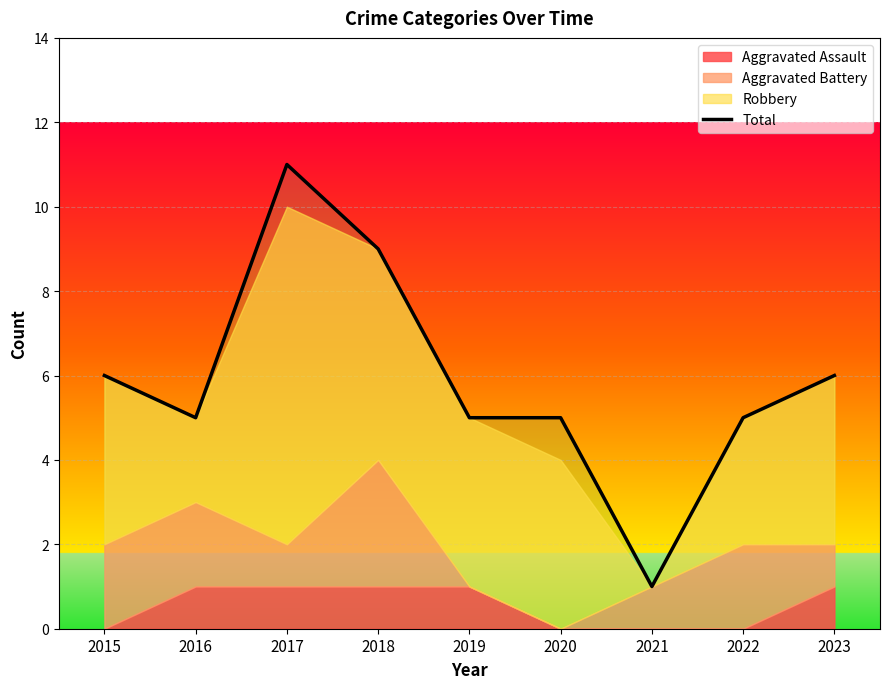

What is the highest value of the Total series?

11